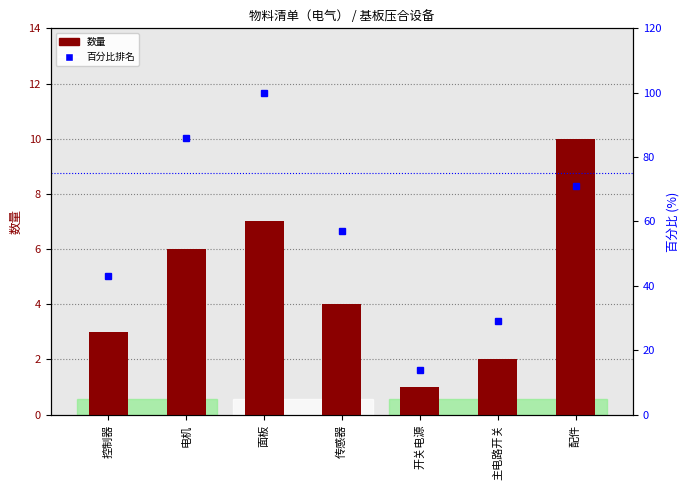

What is the difference between the highest and lowest values at 传感器?

53